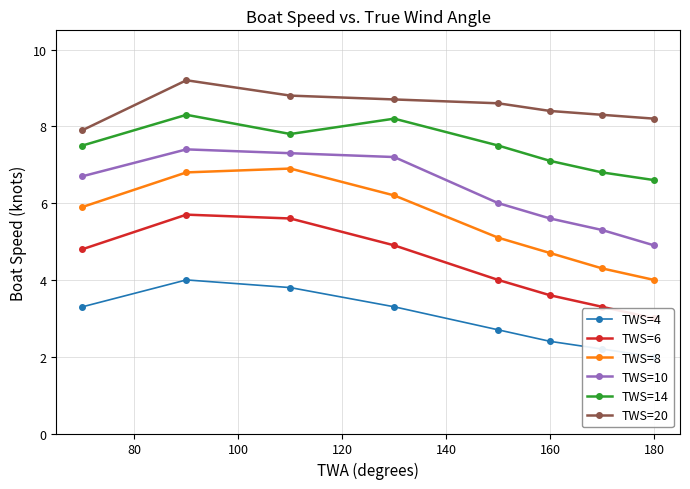

True or false: TWS=8 and TWS=6 intersect in this chart.

False